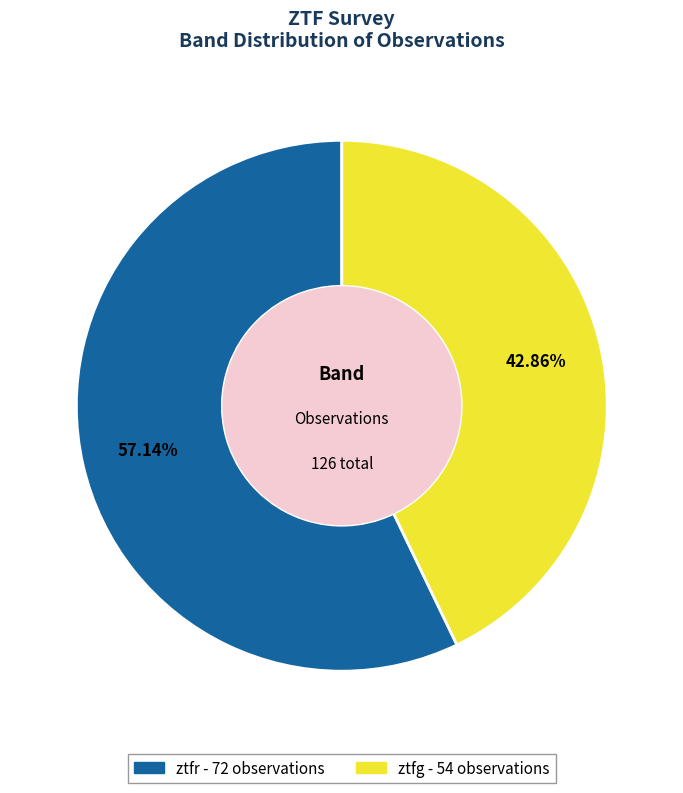

True or false: ztfg accounts for 43% of the total.

True